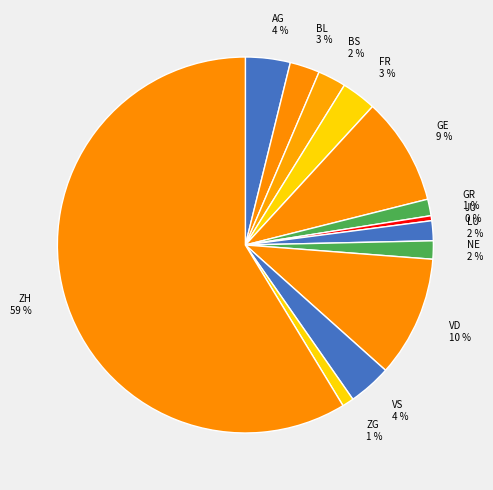

How many segments does this pie chart have?

13